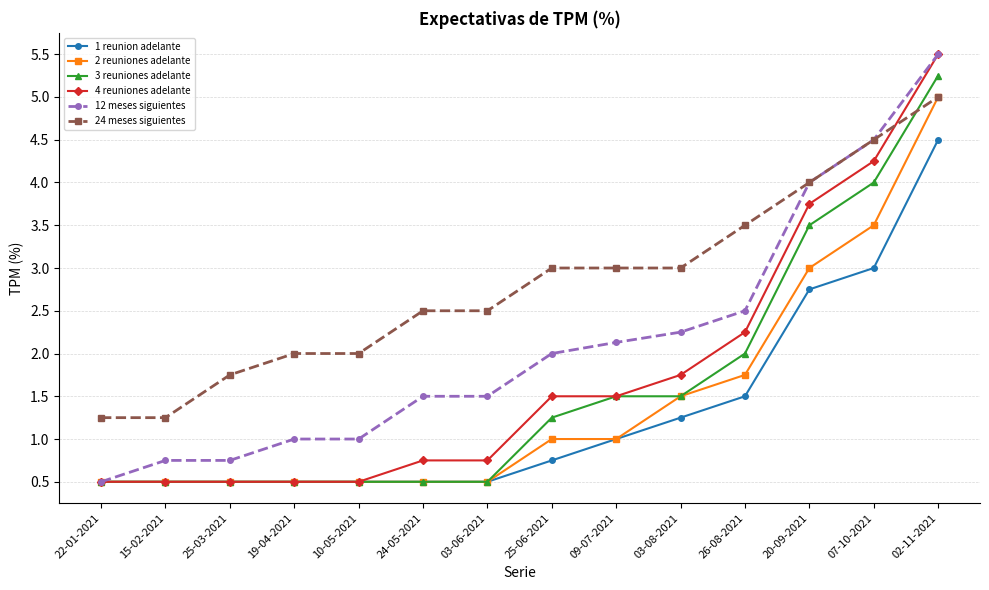

At which label does 4 reuniones adelante first exceed 1?

25-06-2021